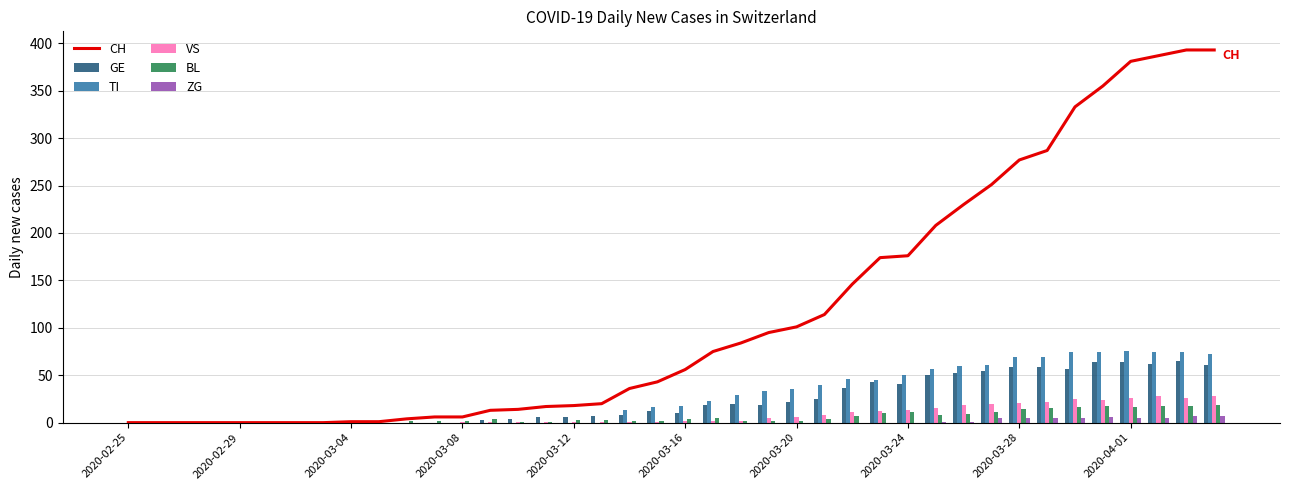

The value of TI at 2020-03-08 is 43. True or false?

False